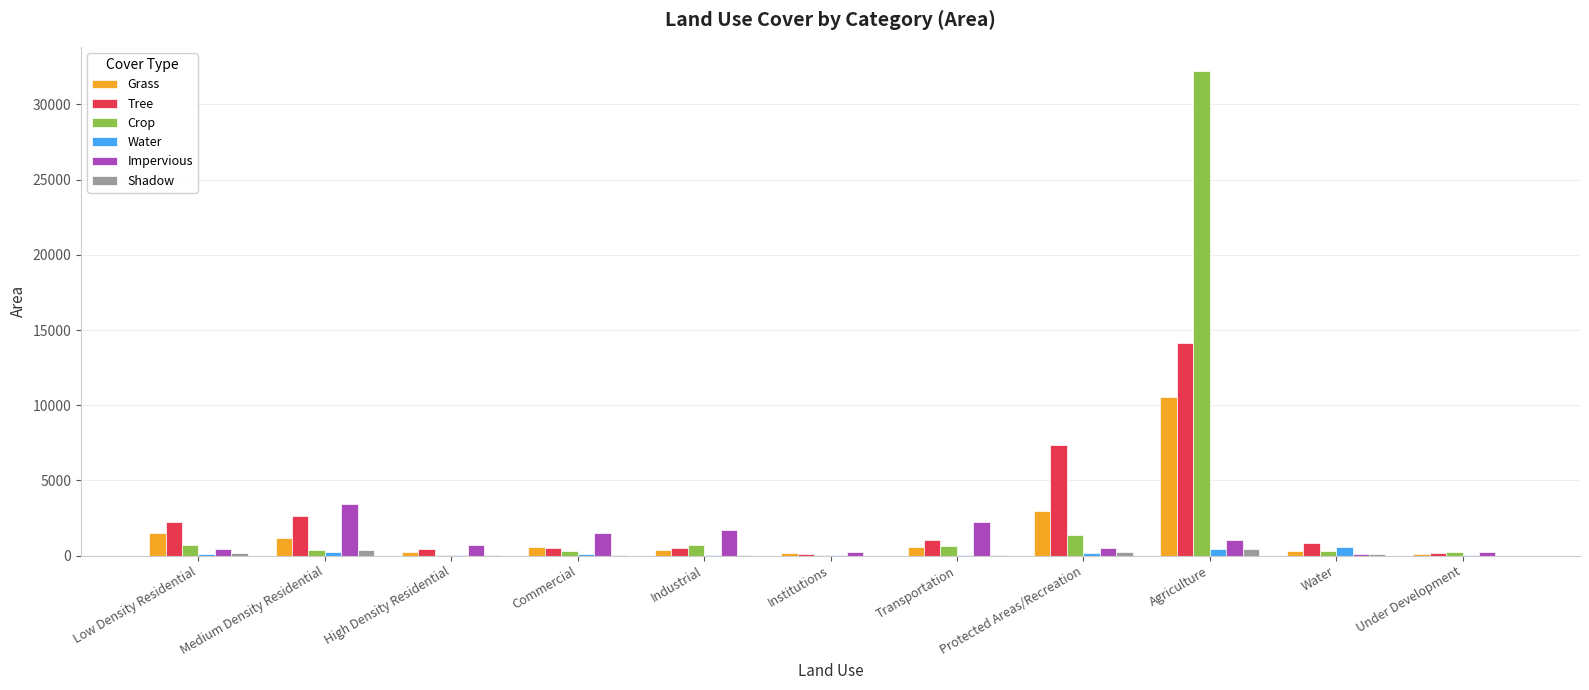

At which category is the sum across all series the highest?

Agriculture